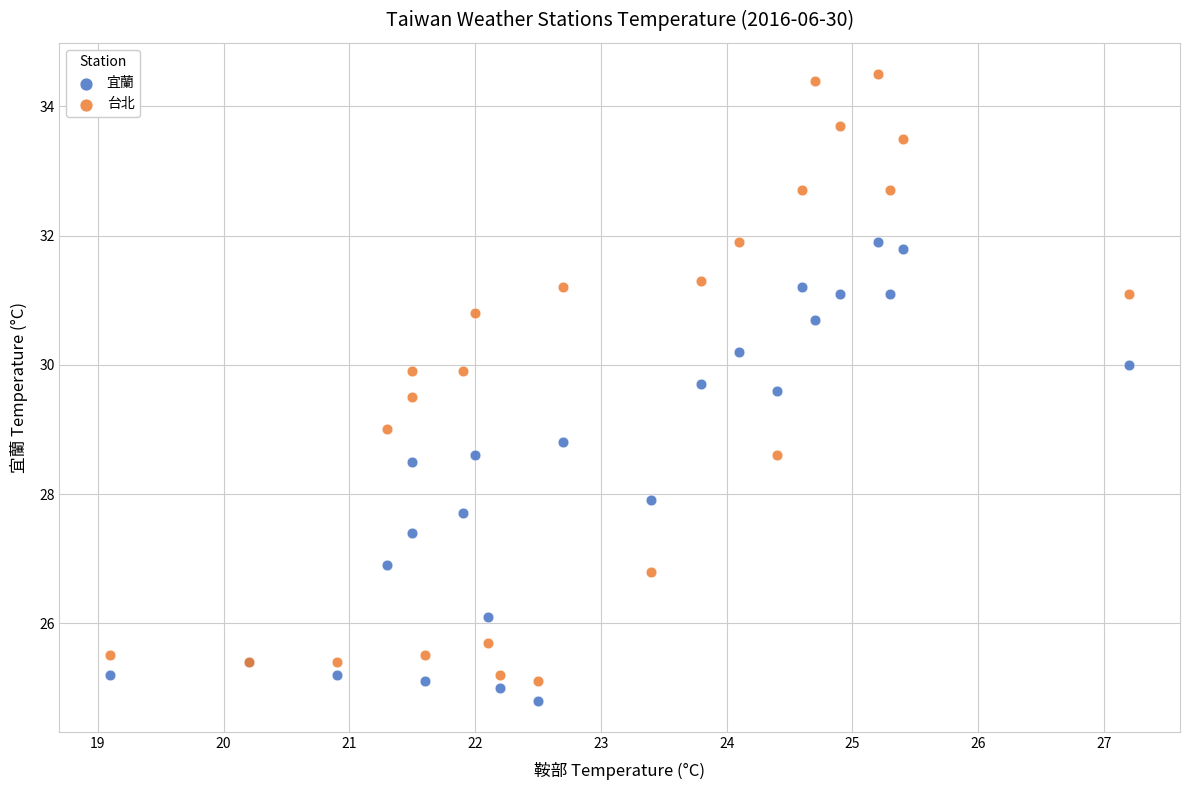

Which series has the widest spread of Y values?

台北